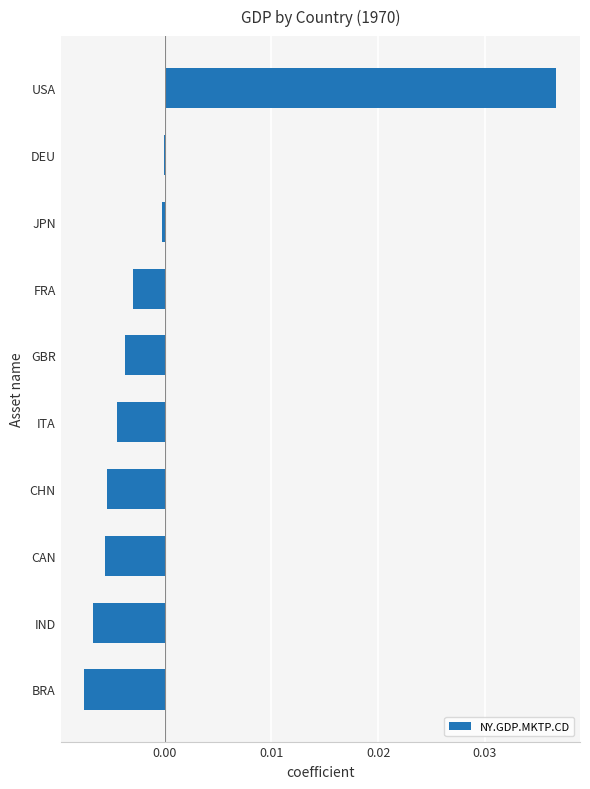

Between CAN and FRA, which is larger?

FRA